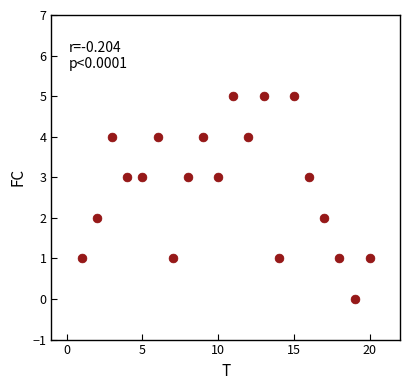

What is the range of Y values (max minus min)?

5